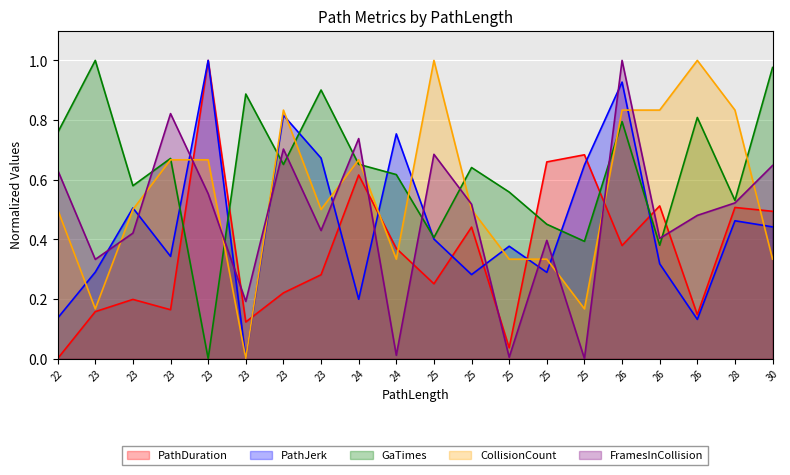

What is the maximum value for GaTimes?

1.0